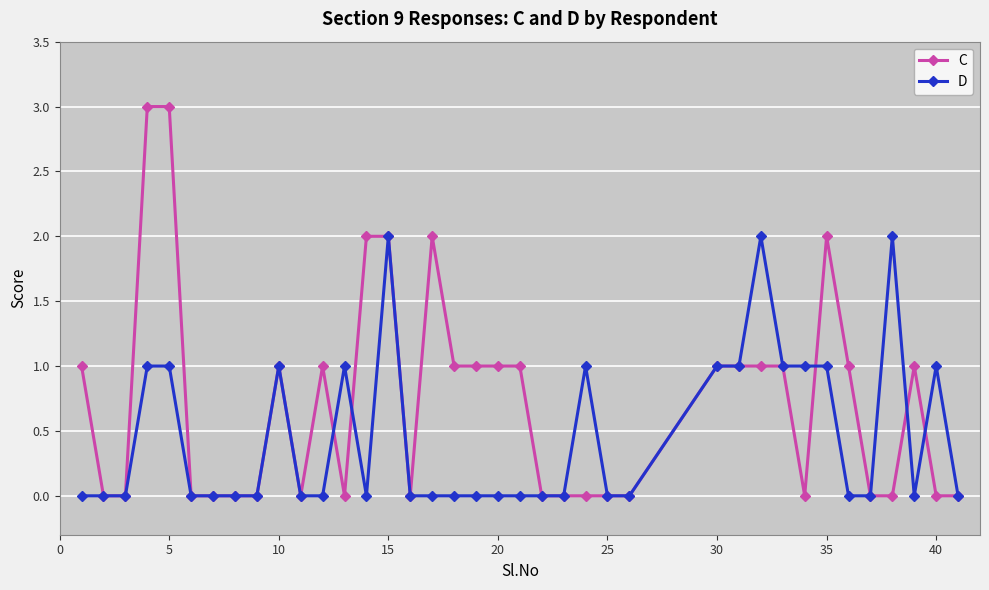

Which series has the widest spread of values?

C